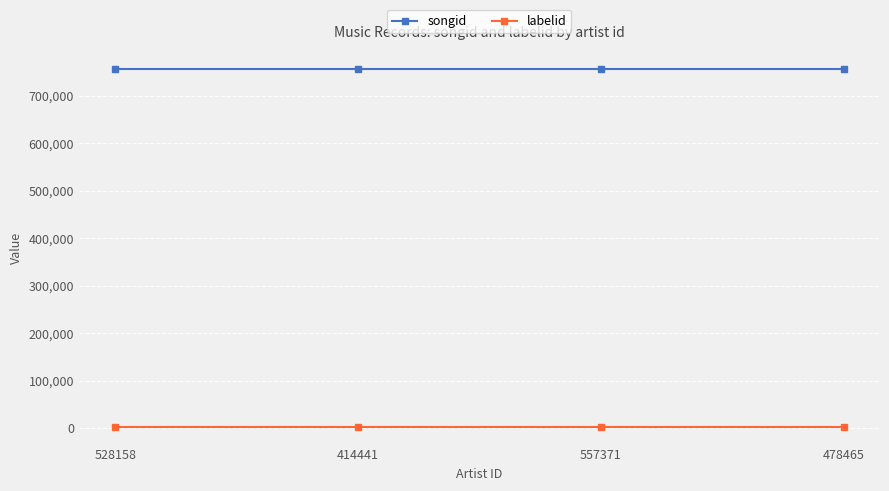

What is the label of the 4th point from the left?

478465